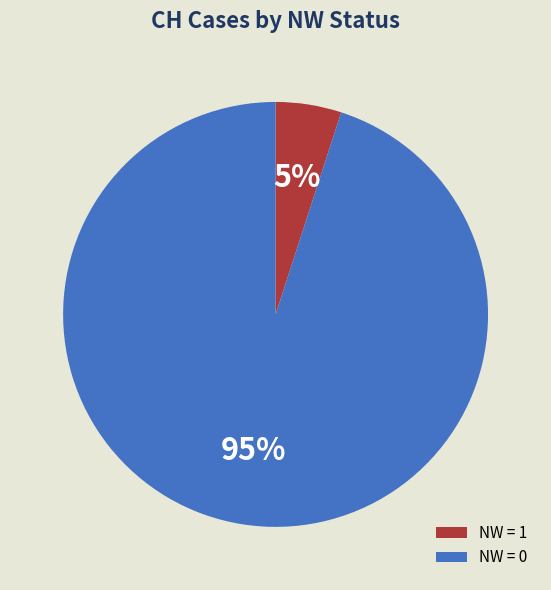

Is there a majority slice in this chart?

Yes